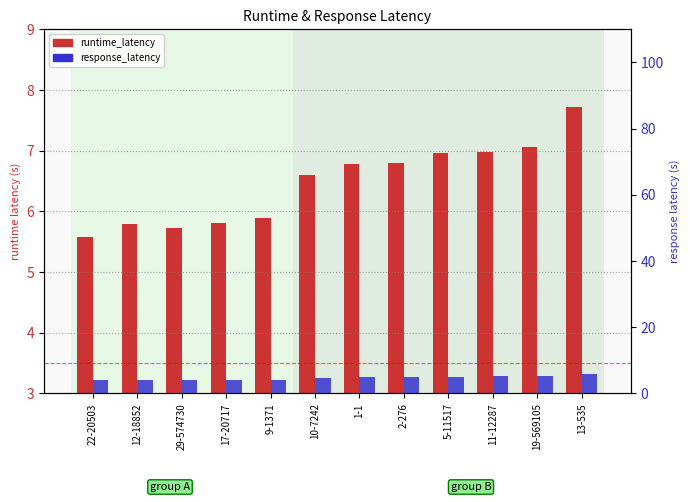

How many values in the runtime_latency series are below 6?

5